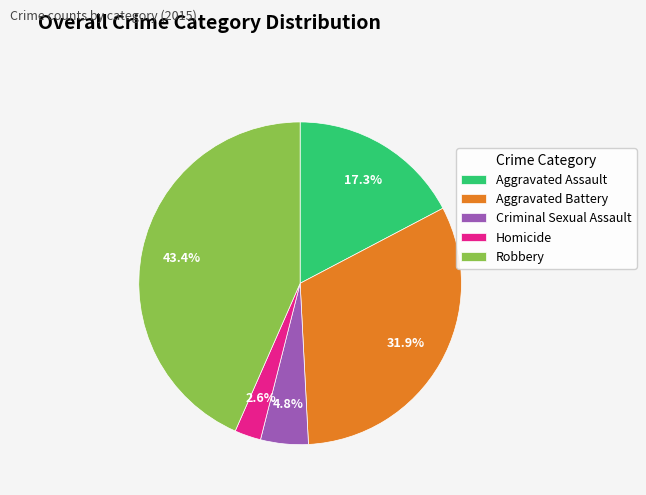

Which slice is the largest?

Robbery